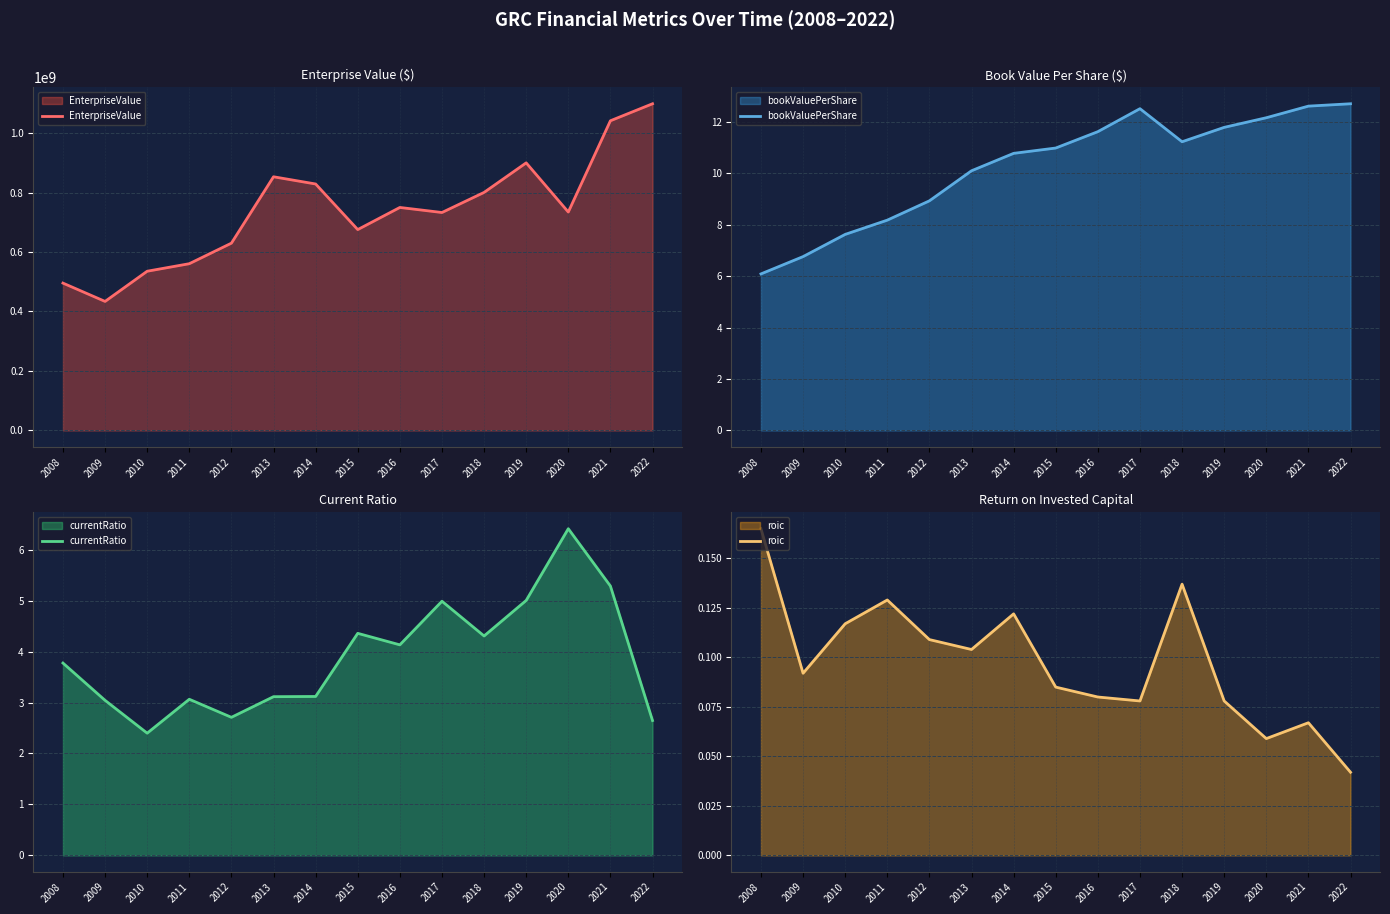

What is the difference between the second highest and minimum values in the roic series?

0.1